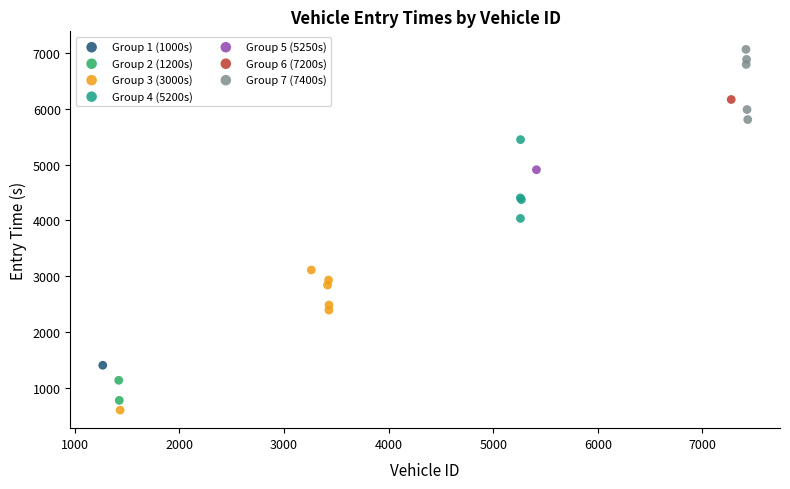

Which series contains the highest Y value?

Group 7 (7400s)